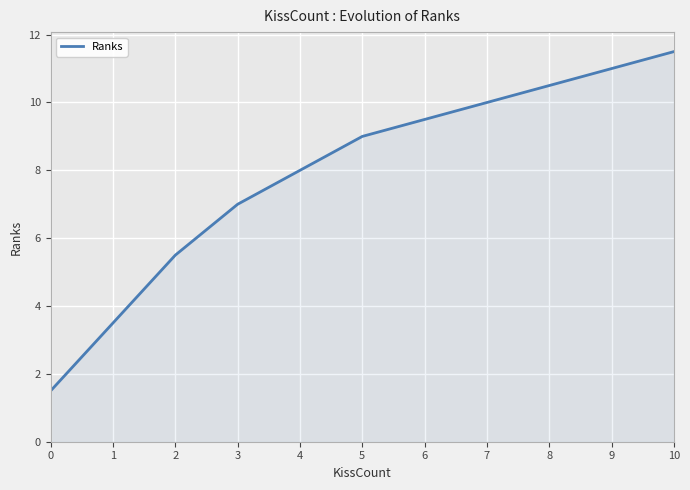

What is the label of the 3rd point from the right?

8